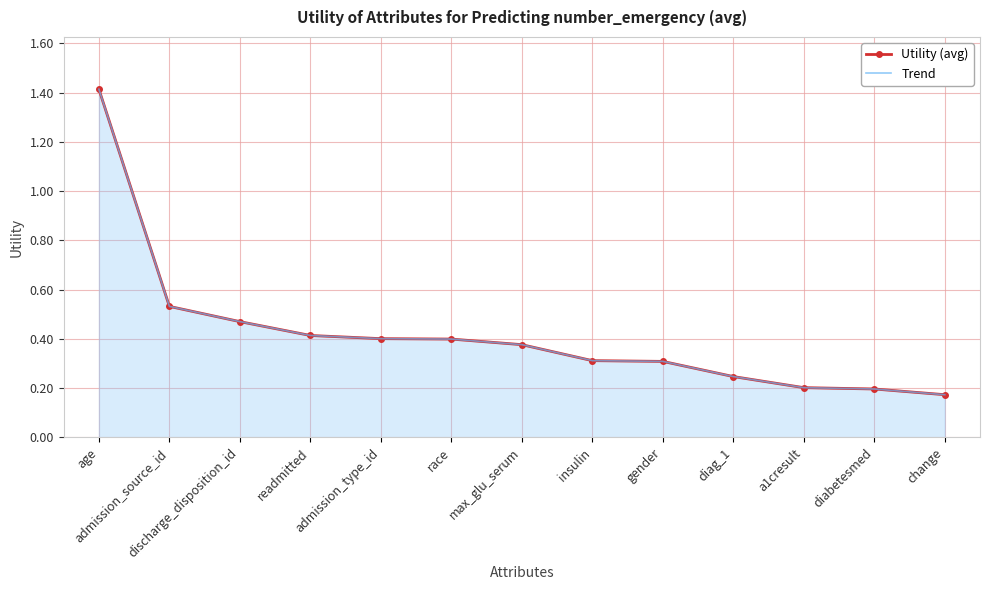

Reading right to left, extract all data points from this chart.

Utility (avg): 0.2	0.2	0.2	0.2	0.3	0.3	0.4	0.4	0.4	0.4	0.5	0.5	1.4
Trend: 0.2	0.2	0.2	0.2	0.3	0.3	0.4	0.4	0.4	0.4	0.5	0.5	1.4